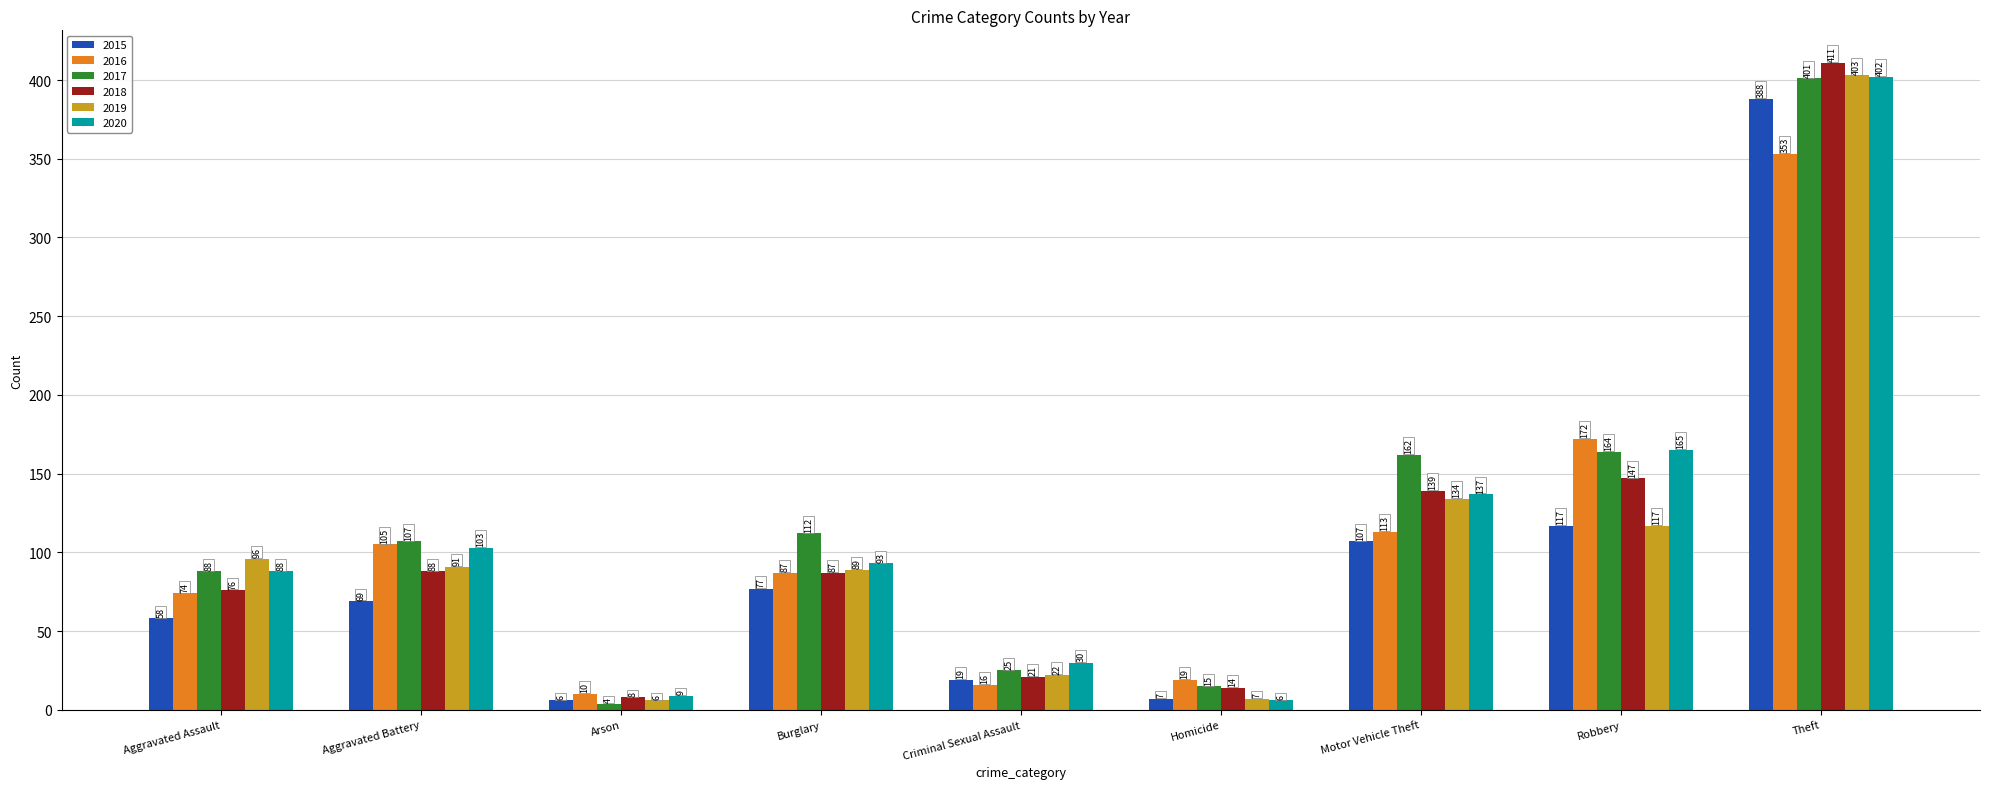

What is the total value across all series at Motor Vehicle Theft?

792